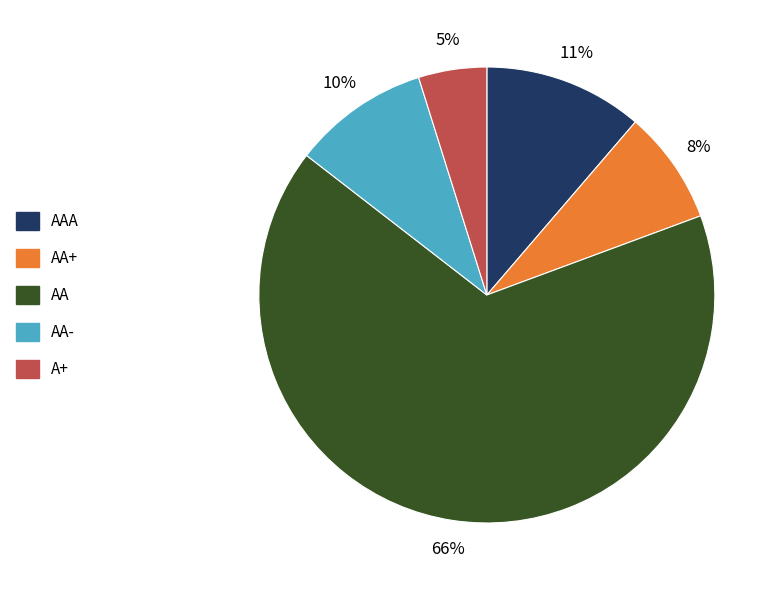

Is there any slice that represents more than half of the pie?

Yes